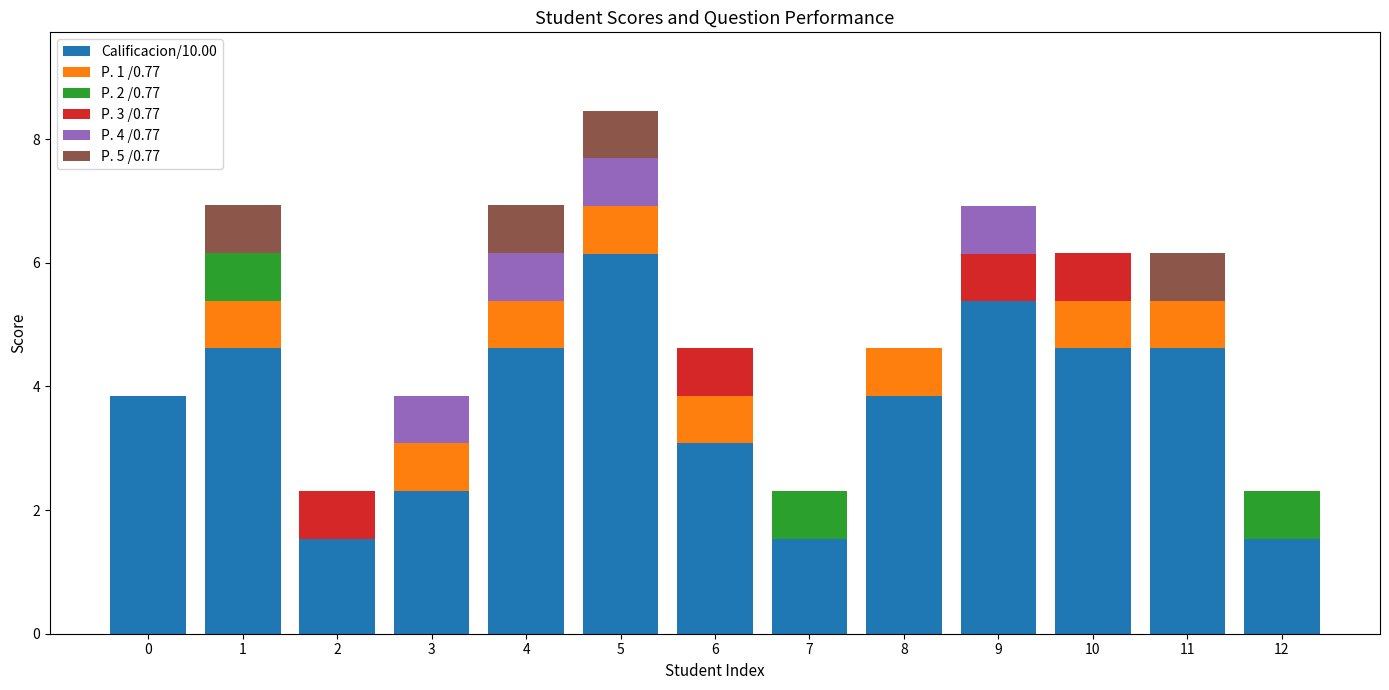

At which category is the sum across all series the highest?

5